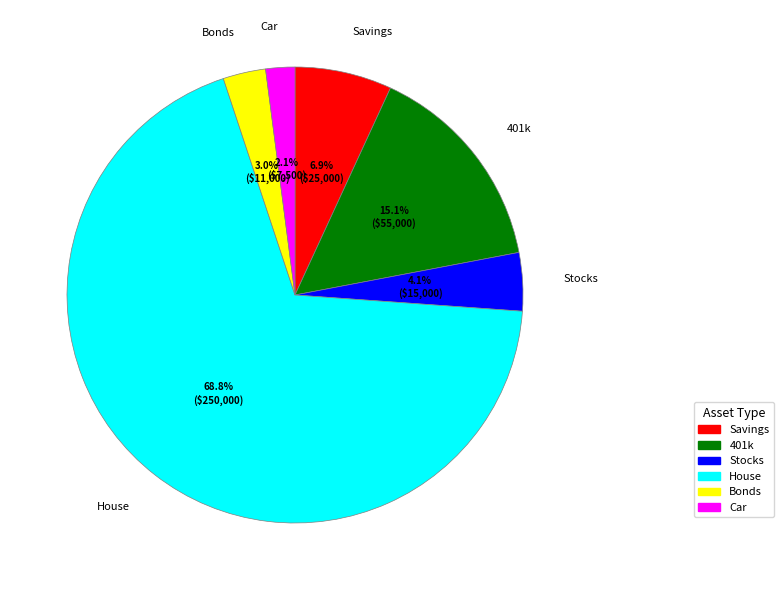

Combined, what portion of the pie is Savings and House?

75.7%